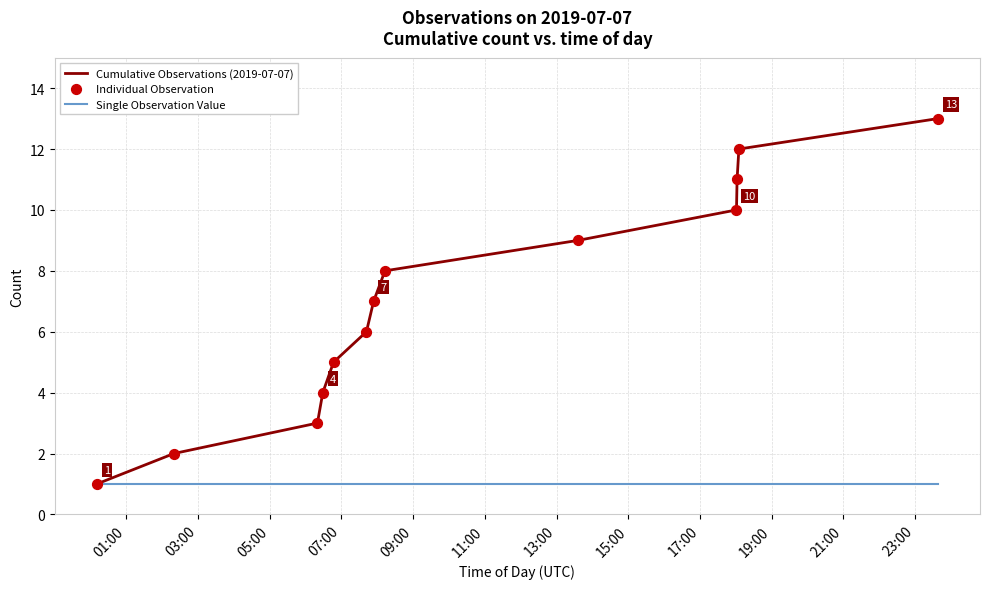

Which series has the largest total across all categories?

Cumulative Observations (2019-07-07)